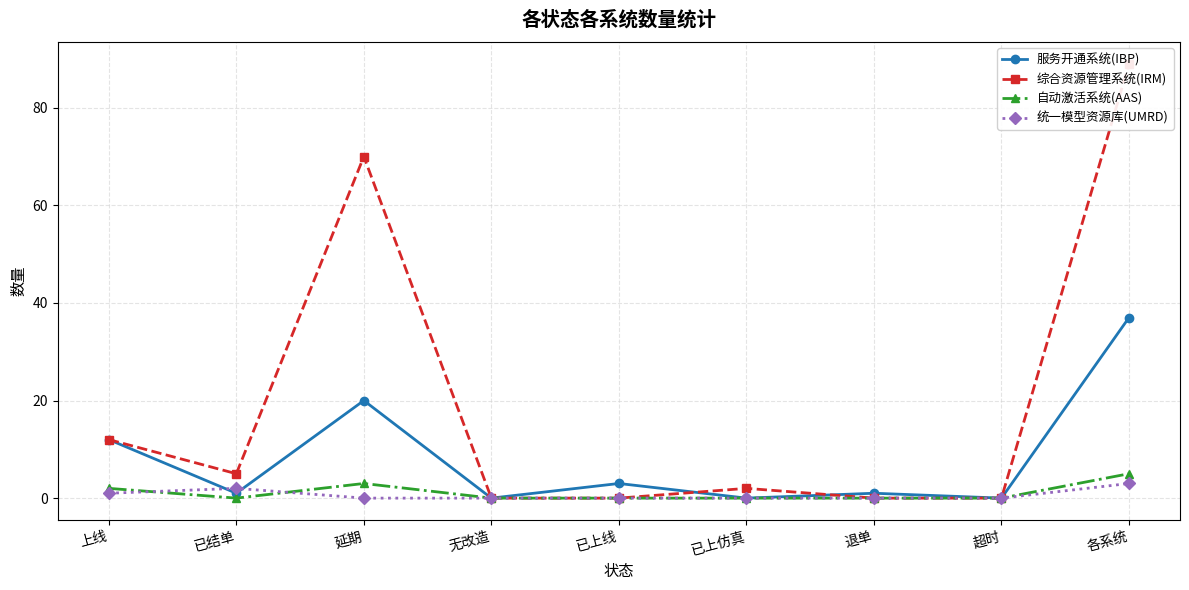

Reading right to left, transcribe all the data shown in this chart.

服务开通系统(IBP): 各系统=37	超时=0	退单=1	已上仿真=0	已上线=3	无改造=0	延期=20	已结单=1	上线=12
综合资源管理系统(IRM): 各系统=89	超时=0	退单=0	已上仿真=2	已上线=0	无改造=0	延期=70	已结单=5	上线=12
自动激活系统(AAS): 各系统=5	超时=0	退单=0	已上仿真=0	已上线=0	无改造=0	延期=3	已结单=0	上线=2
统一模型资源库(UMRD): 各系统=3	超时=0	退单=0	已上仿真=0	已上线=0	无改造=0	延期=0	已结单=2	上线=1